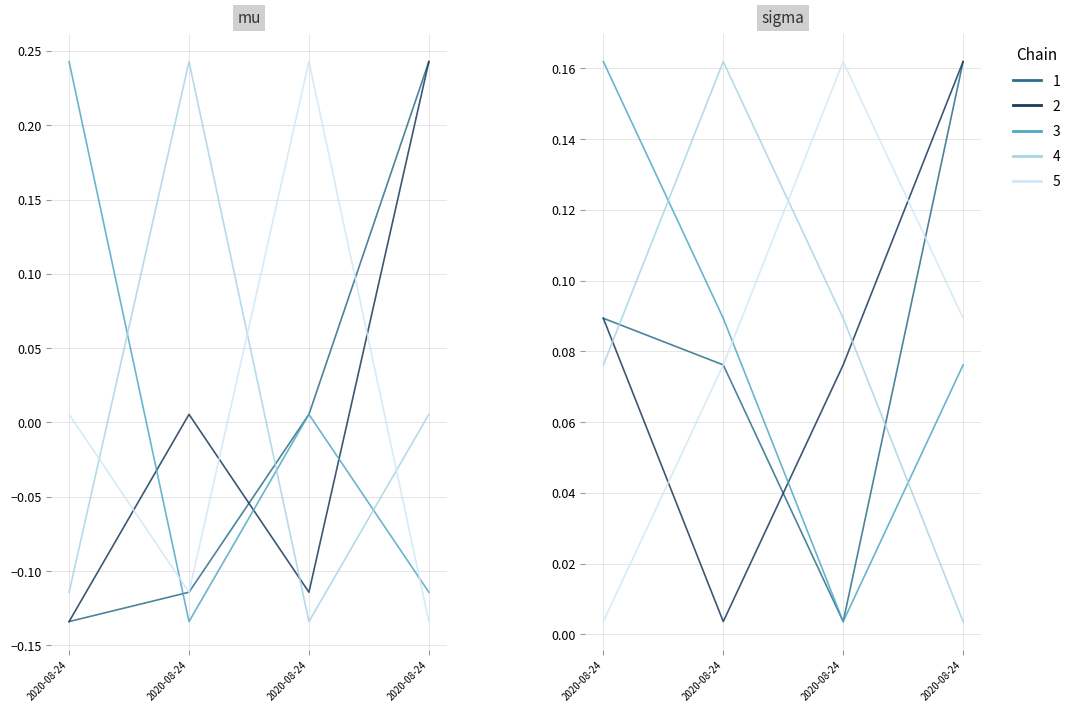

Which label corresponds to the largest value in the chart?

2020-08-24